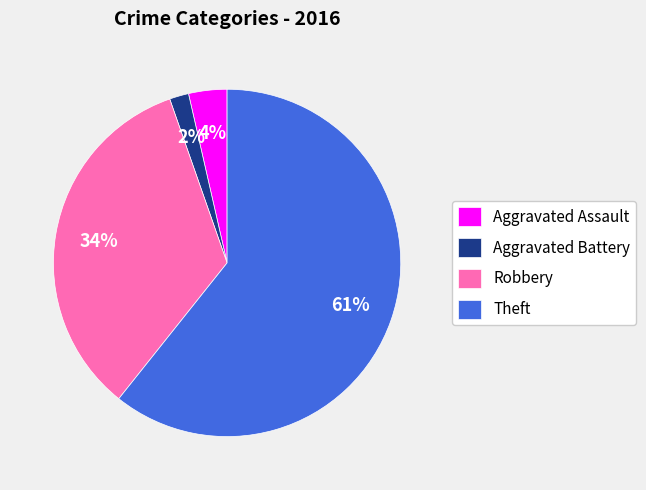

Is the sum of Aggravated Battery and Robbery greater than half?

No